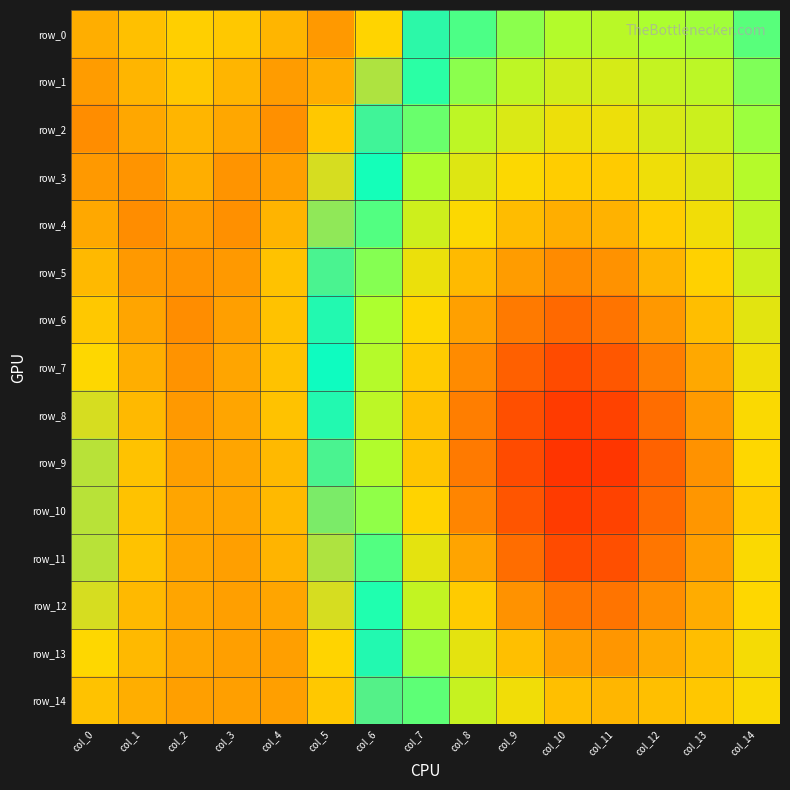

Reading right to left, transcribe all the data shown in this chart.

row_0: col_14=1.0	col_13=1.0	col_12=1.0	col_11=0.9	col_10=1.0	col_9=1.0	col_8=1.0	col_7=1.0	col_6=1.0	col_5=1.0	col_4=1.0	col_3=1.0	col_2=1.0	col_1=1.0	col_0=1.0
row_1: col_14=1.0	col_13=0.9	col_12=0.9	col_11=0.9	col_10=0.9	col_9=0.9	col_8=1.0	col_7=1.0	col_6=1.0	col_5=1.0	col_4=1.0	col_3=1.0	col_2=1.0	col_1=1.0	col_0=1.0
row_2: col_14=1.0	col_13=0.9	col_12=0.9	col_11=0.9	col_10=0.9	col_9=0.9	col_8=0.9	col_7=1.0	col_6=1.0	col_5=1.0	col_4=1.0	col_3=1.0	col_2=1.0	col_1=1.0	col_0=1.0
row_3: col_14=1.0	col_13=0.9	col_12=0.9	col_11=0.9	col_10=0.9	col_9=0.9	col_8=0.9	col_7=1.0	col_6=1.0	col_5=1.0	col_4=1.0	col_3=1.0	col_2=1.0	col_1=1.0	col_0=1.0
row_4: col_14=0.9	col_13=0.9	col_12=0.9	col_11=0.9	col_10=0.9	col_9=0.9	col_8=0.9	col_7=0.9	col_6=1.0	col_5=1.0	col_4=1.0	col_3=1.0	col_2=1.0	col_1=1.0	col_0=1.0
row_5: col_14=0.9	col_13=0.9	col_12=0.9	col_11=0.9	col_10=0.9	col_9=0.9	col_8=0.9	col_7=0.9	col_6=1.0	col_5=1.0	col_4=1.0	col_3=1.0	col_2=1.0	col_1=1.0	col_0=1.0
row_6: col_14=0.9	col_13=0.9	col_12=0.9	col_11=0.9	col_10=0.9	col_9=0.9	col_8=0.9	col_7=0.9	col_6=1.0	col_5=1.0	col_4=1.0	col_3=1.0	col_2=1.0	col_1=1.0	col_0=1.0
row_7: col_14=0.9	col_13=0.9	col_12=0.9	col_11=0.9	col_10=0.9	col_9=0.9	col_8=0.9	col_7=0.9	col_6=0.9	col_5=1.0	col_4=1.0	col_3=1.0	col_2=1.0	col_1=1.0	col_0=1.0
row_8: col_14=0.9	col_13=0.9	col_12=0.9	col_11=0.9	col_10=0.9	col_9=0.9	col_8=0.9	col_7=0.9	col_6=0.9	col_5=1.0	col_4=1.0	col_3=1.0	col_2=1.0	col_1=1.0	col_0=1.0
row_9: col_14=0.9	col_13=0.9	col_12=0.9	col_11=0.9	col_10=0.9	col_9=0.9	col_8=0.9	col_7=0.9	col_6=1.0	col_5=1.0	col_4=1.0	col_3=1.0	col_2=1.0	col_1=1.0	col_0=1.0
row_10: col_14=0.9	col_13=0.9	col_12=0.9	col_11=0.9	col_10=0.9	col_9=0.9	col_8=0.9	col_7=0.9	col_6=1.0	col_5=1.0	col_4=1.0	col_3=1.0	col_2=1.0	col_1=1.0	col_0=1.0
row_11: col_14=0.9	col_13=0.9	col_12=0.9	col_11=0.9	col_10=0.9	col_9=0.9	col_8=0.9	col_7=0.9	col_6=1.0	col_5=1.0	col_4=1.0	col_3=1.0	col_2=1.0	col_1=1.0	col_0=1.0
row_12: col_14=0.9	col_13=0.9	col_12=0.9	col_11=0.9	col_10=0.9	col_9=0.9	col_8=0.9	col_7=0.9	col_6=1.0	col_5=1.0	col_4=1.0	col_3=1.0	col_2=1.0	col_1=1.0	col_0=1.0
row_13: col_14=0.9	col_13=0.9	col_12=0.9	col_11=0.9	col_10=0.9	col_9=0.9	col_8=0.9	col_7=1.0	col_6=1.0	col_5=1.0	col_4=1.0	col_3=1.0	col_2=1.0	col_1=1.0	col_0=1.0
row_14: col_14=0.9	col_13=0.9	col_12=0.9	col_11=0.9	col_10=0.9	col_9=0.9	col_8=0.9	col_7=1.0	col_6=1.0	col_5=1.0	col_4=1.0	col_3=1.0	col_2=1.0	col_1=1.0	col_0=1.0